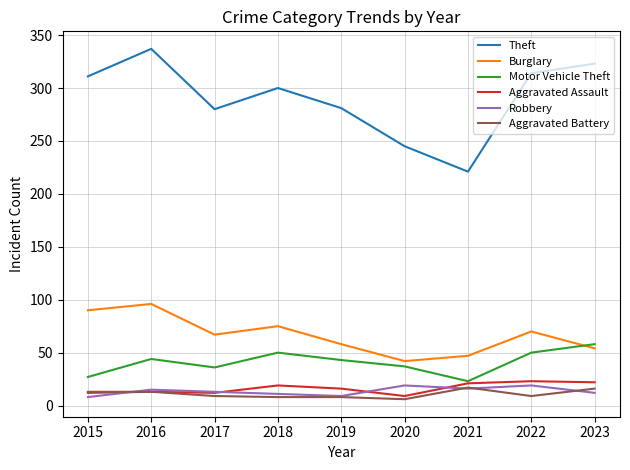

At which category is the sum across all series the highest?

2016